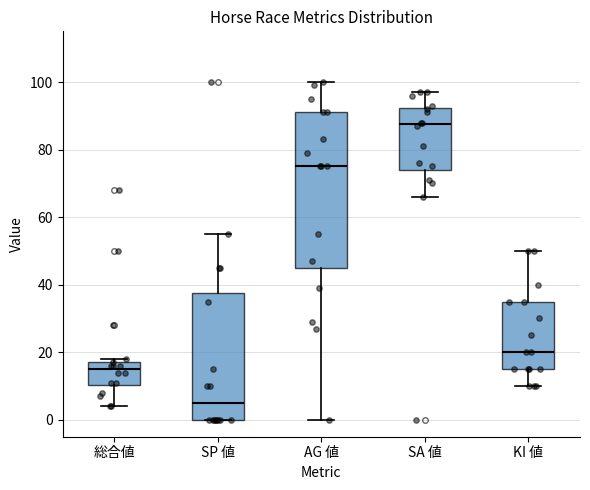

Where does the upper whisker of the box for AG 値 end on the y-axis? The values are not printed on the chart, so give them approximately, as read against the axis.

100